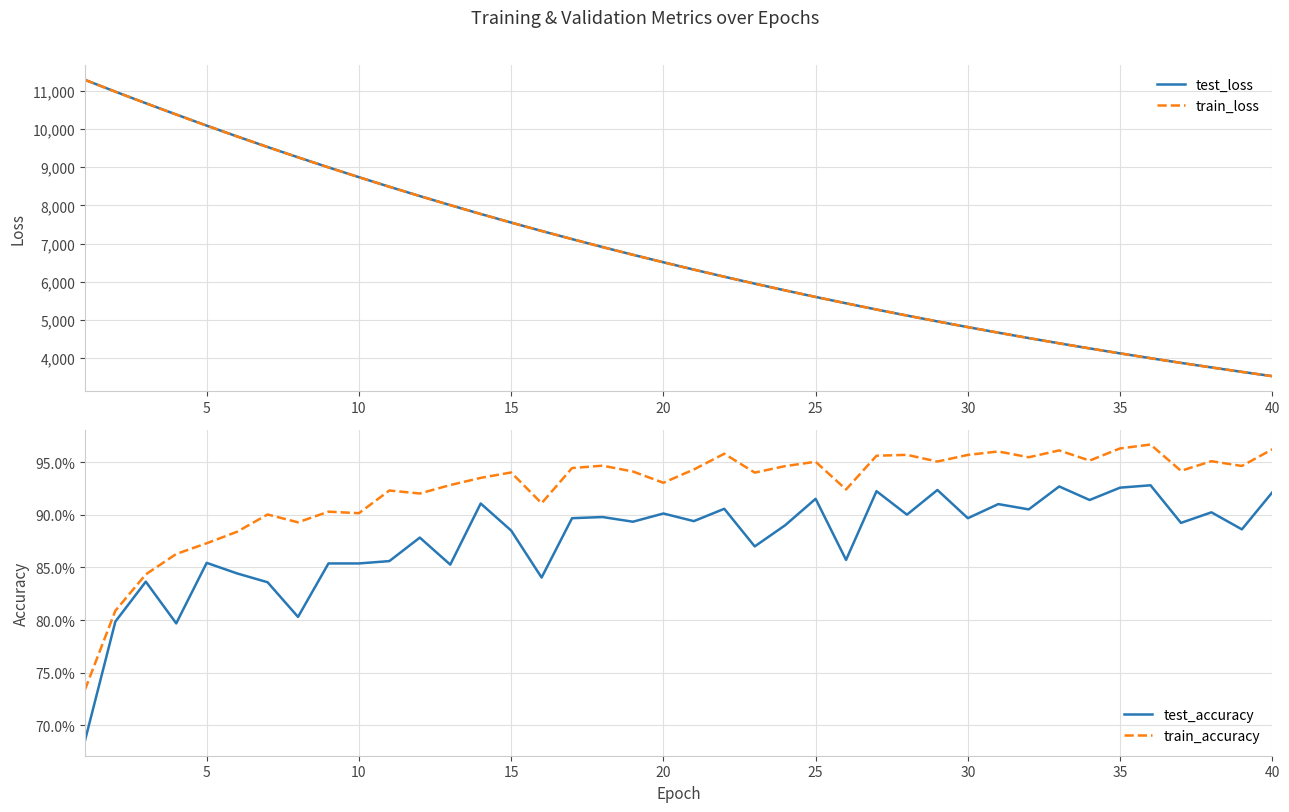

Is this an area chart (filled region under the line)?

No